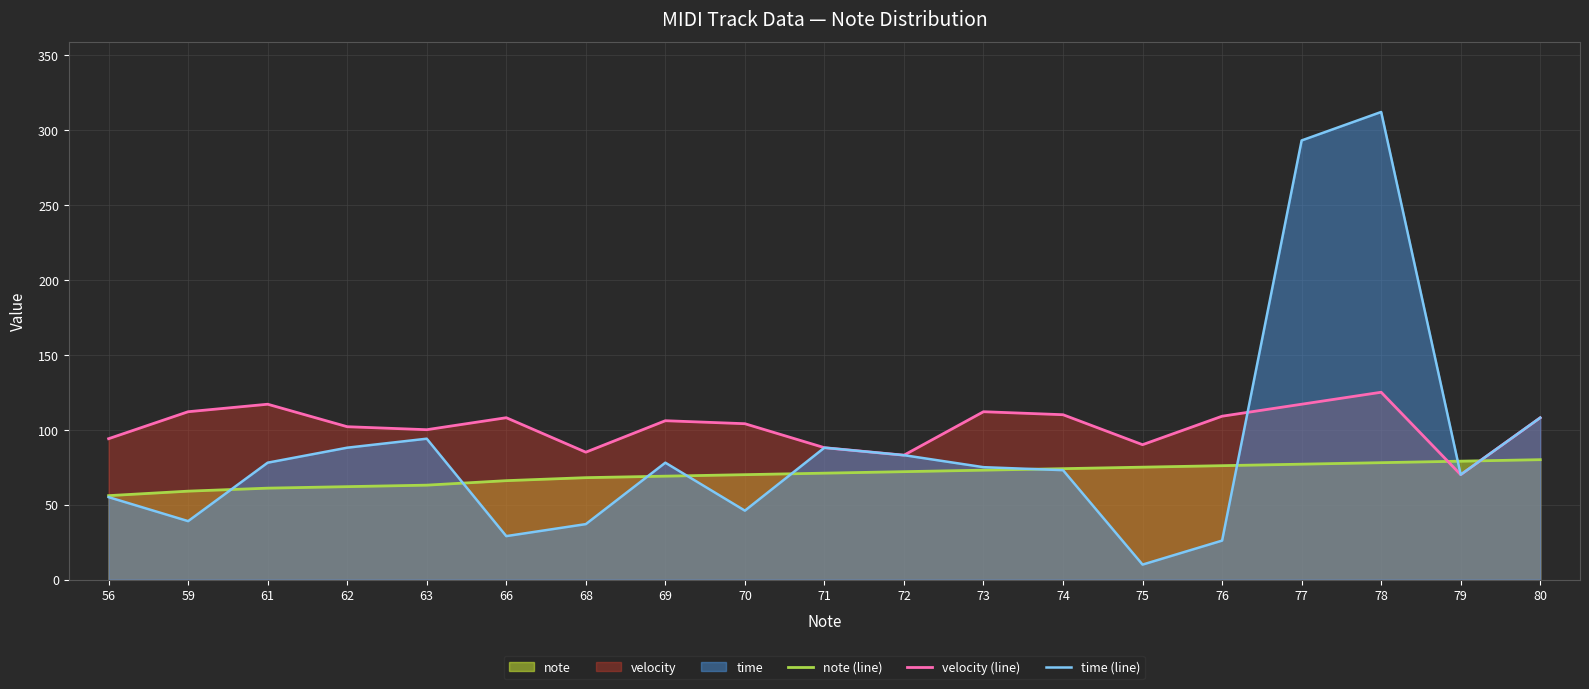

Which has a higher value, 56 or 59?

59